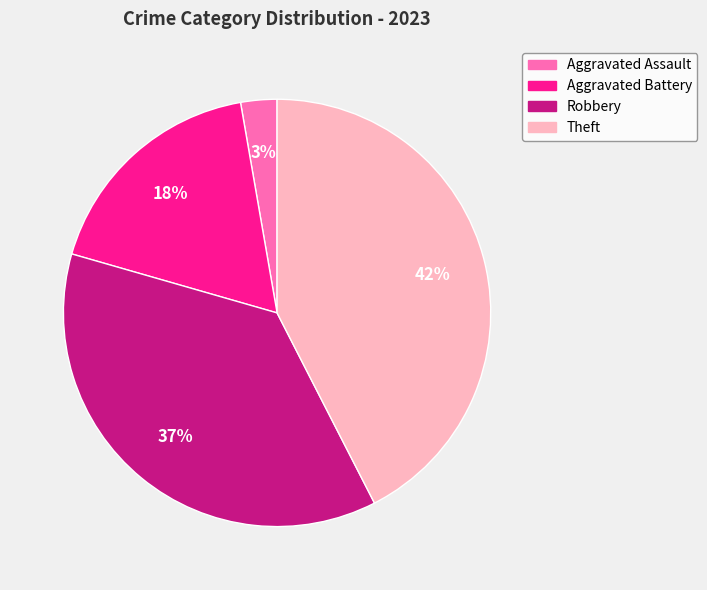

Is it true that Aggravated Battery is 18% of the pie?

True